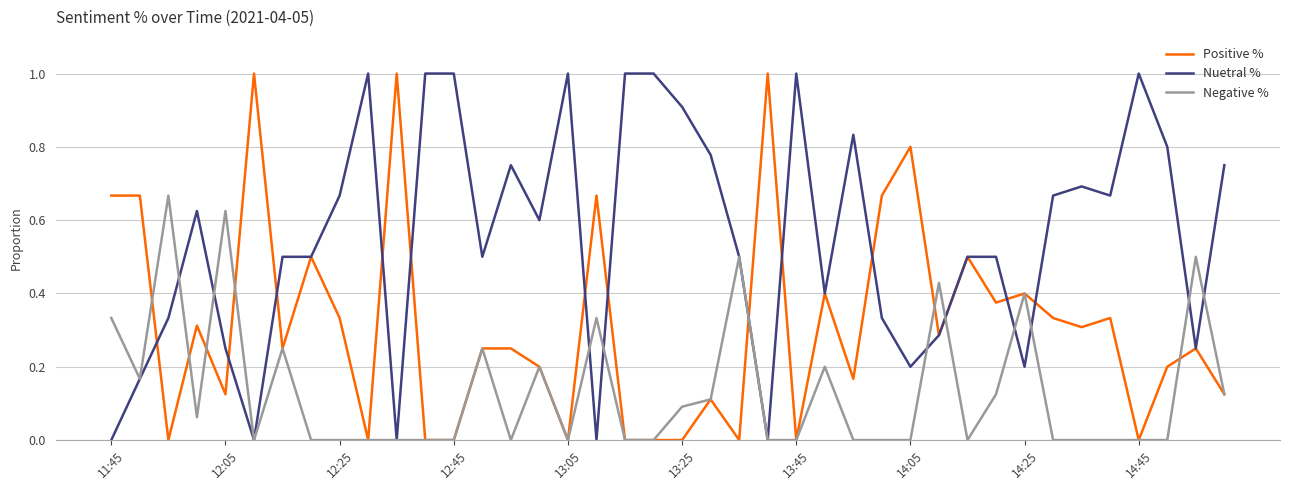

Rank the series by their average value, from highest to lowest.

Nuetral %, Positive %, Negative %